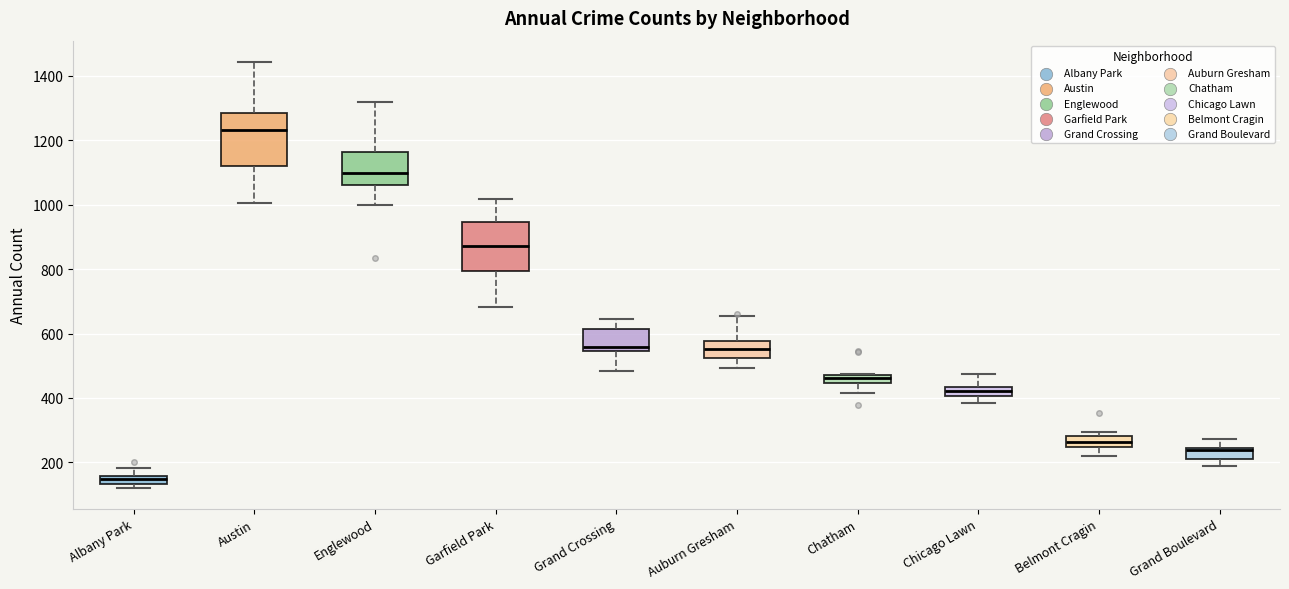

Which box's median line is the lowest?

Albany Park